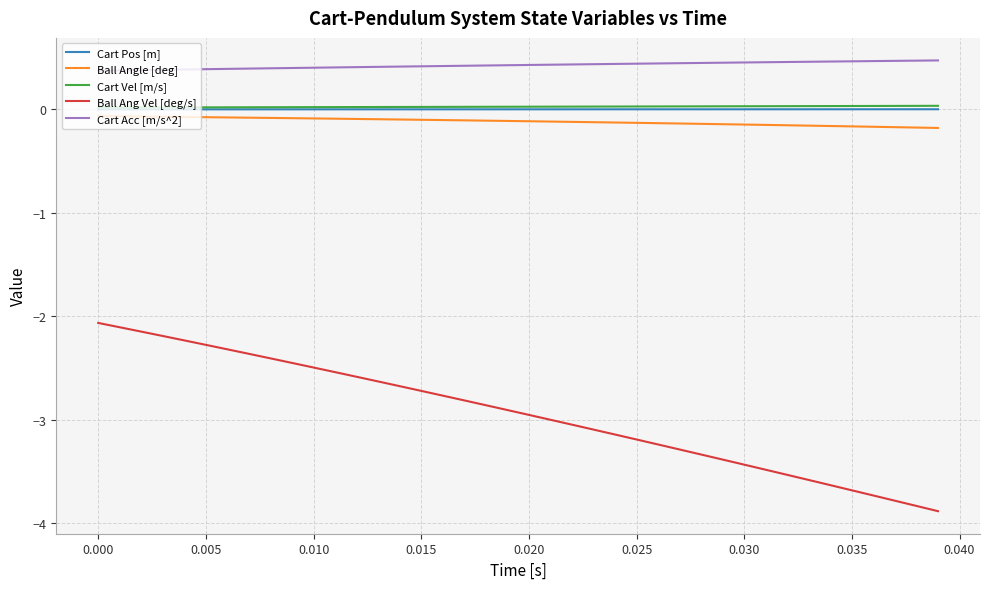

What is the difference between the second highest and second lowest values in the Ball Angle [deg] series?

0.1